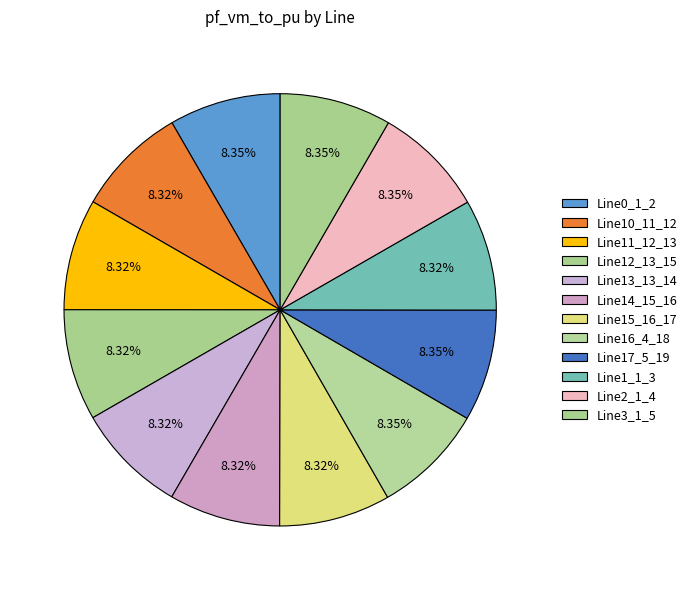

To the nearest percent, what percentage of the pie is Line3_1_5?

8%